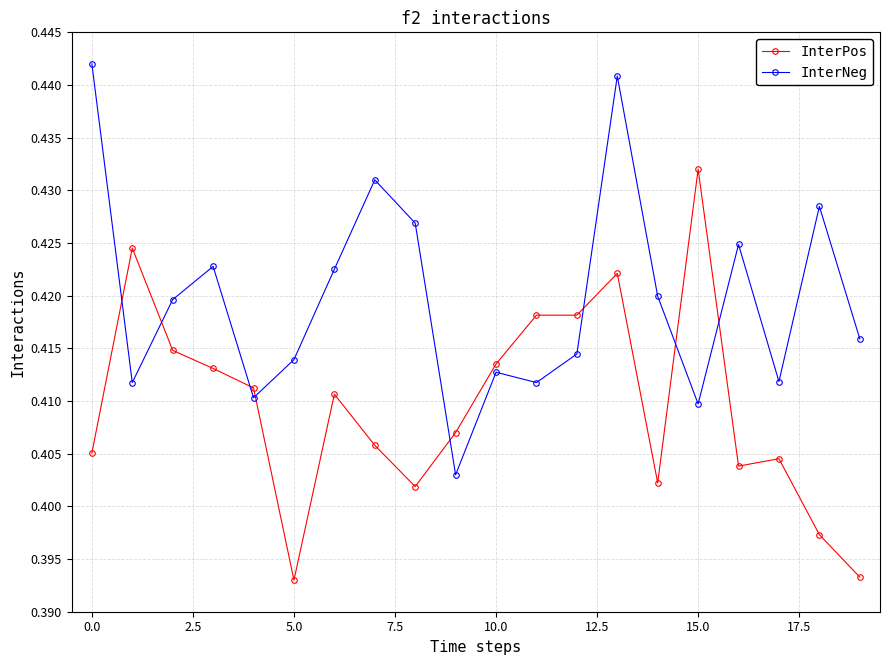

What is the sum of all InterNeg values?

8.4